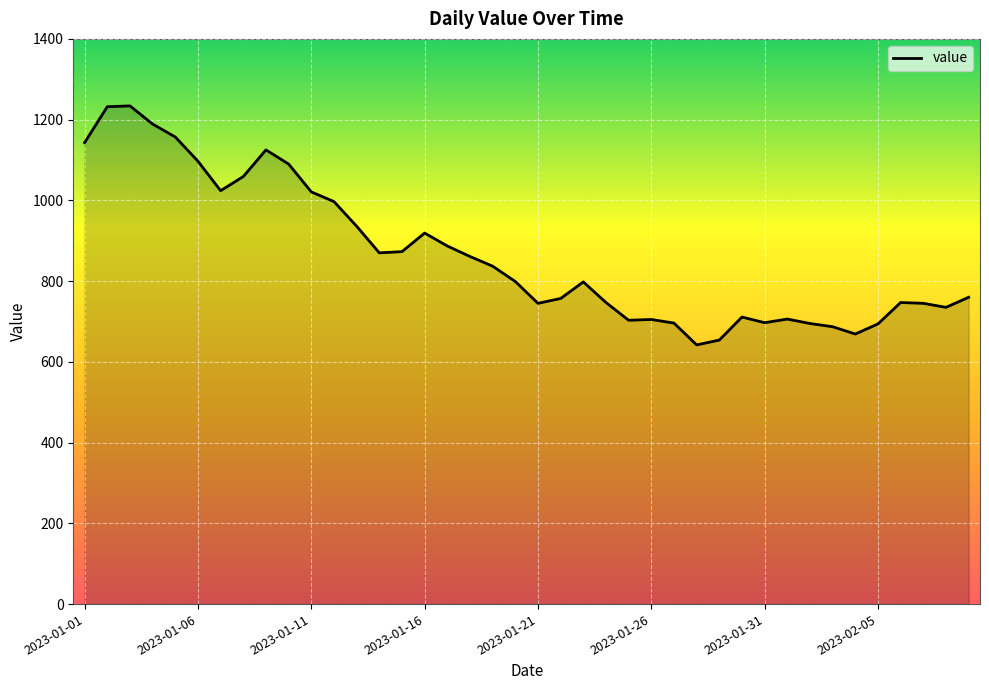

How many series are shown in this chart?

1